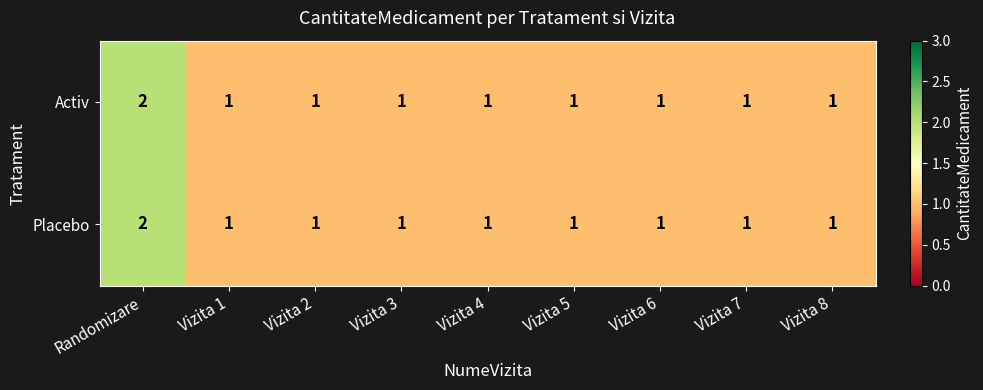

At which category is the sum across all series the highest?

Randomizare